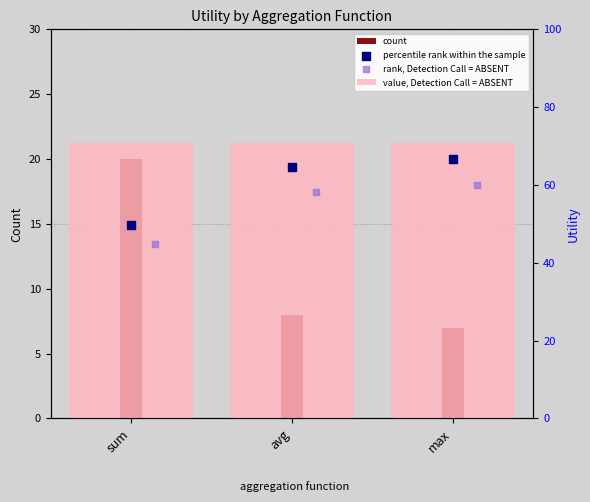

Which series reaches the minimum Y coordinate?

count